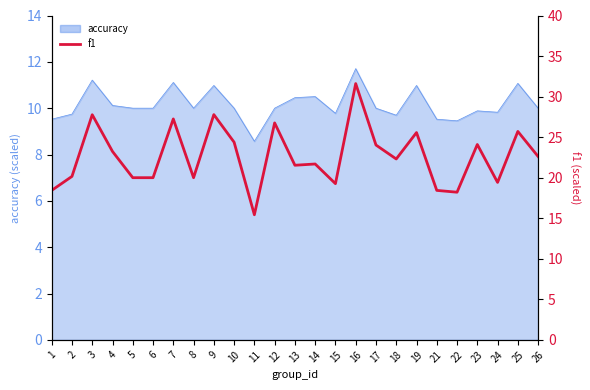

At which category does the chart reach its peak across all series?

16